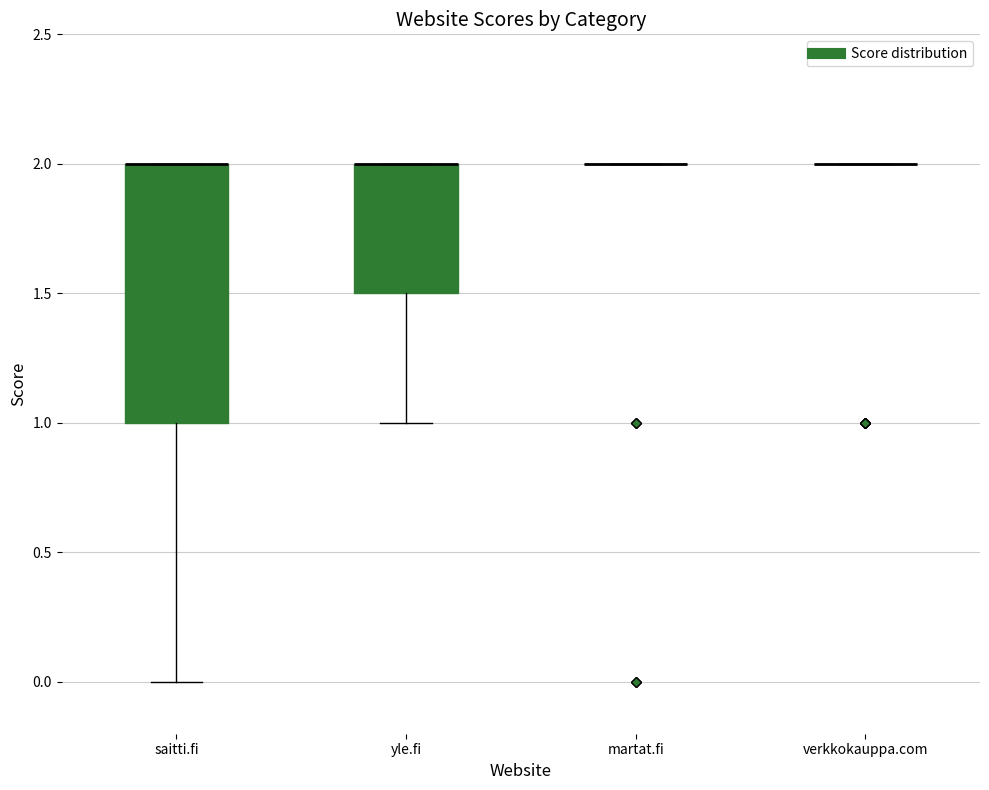

Reading left to right, read every box against the y-axis: the position of its median line, the range the box covers, and the ends of its whiskers. The values are not printed on the chart, so give them approximately, as read against the axis.

saitti.fi: median 2.0 (drawn on the box's upper edge), box 1.0 to 2.0, whiskers 0.0 to 2.0
yle.fi: median 2.0 (drawn on the box's upper edge), box 1.5 to 2.0, whiskers 1.0 to 2.0
martat.fi: box collapsed to a line at 2.0, whiskers 2.0 to 2.0
verkkokauppa.com: box collapsed to a line at 2.0, whiskers 2.0 to 2.0